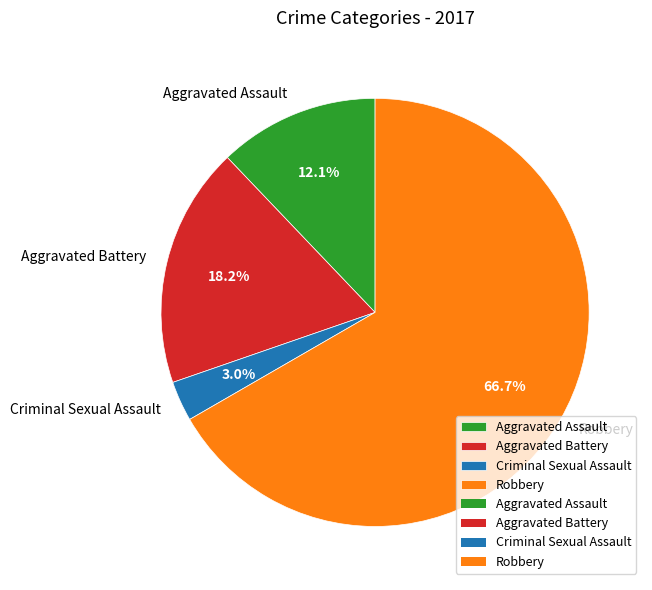

Which slice is the smallest?

Criminal Sexual Assault